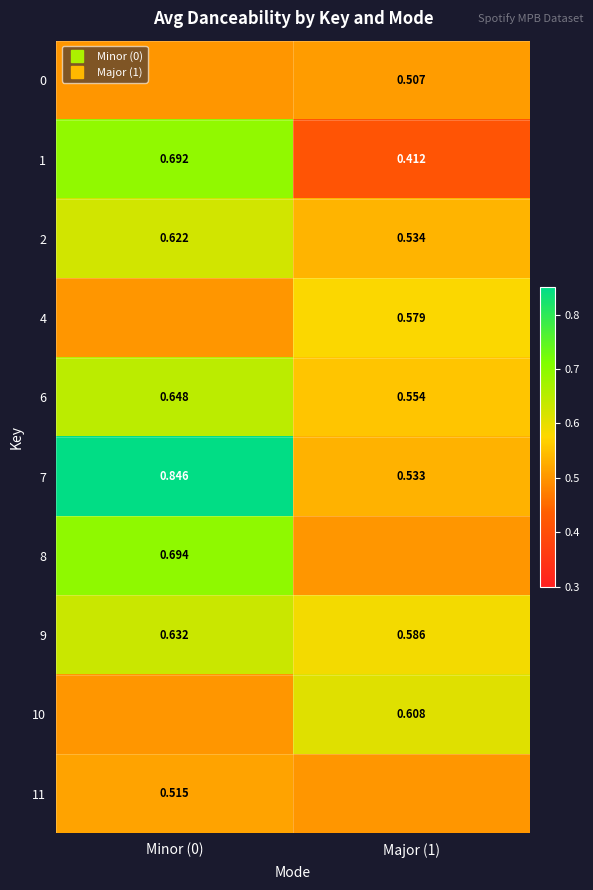

Between Major (1) and Minor (0), which is larger?

Major (1)